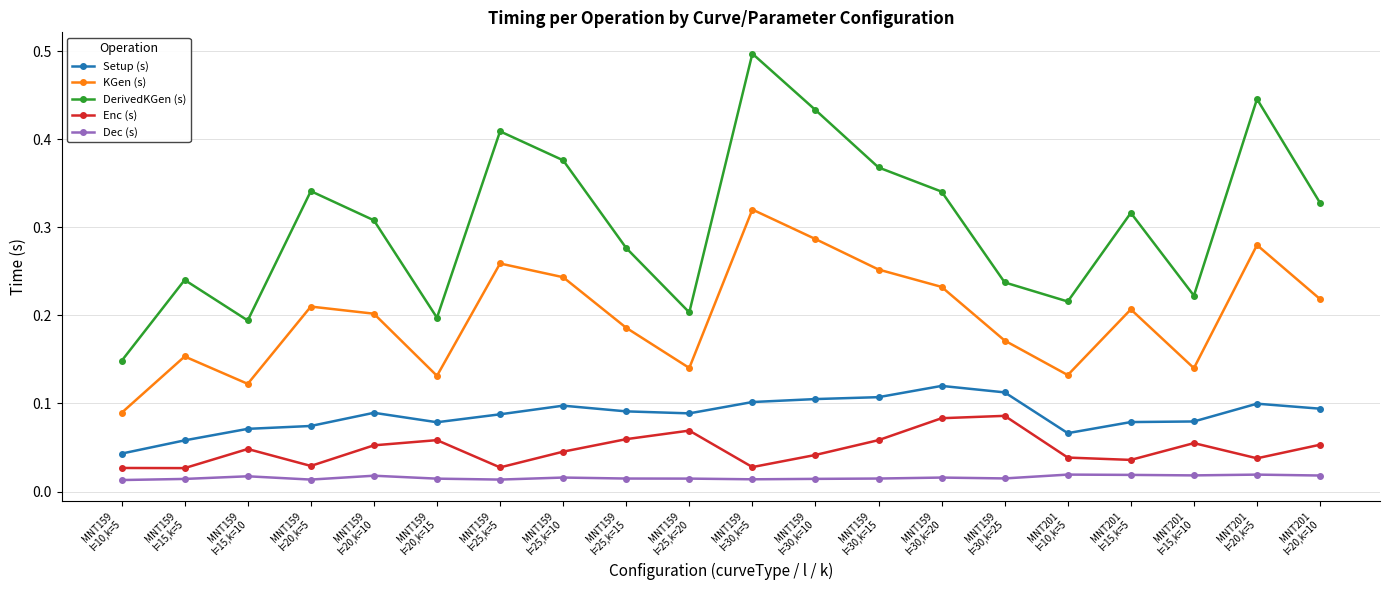

How many KGen (s) values are between 0 and 1?

20